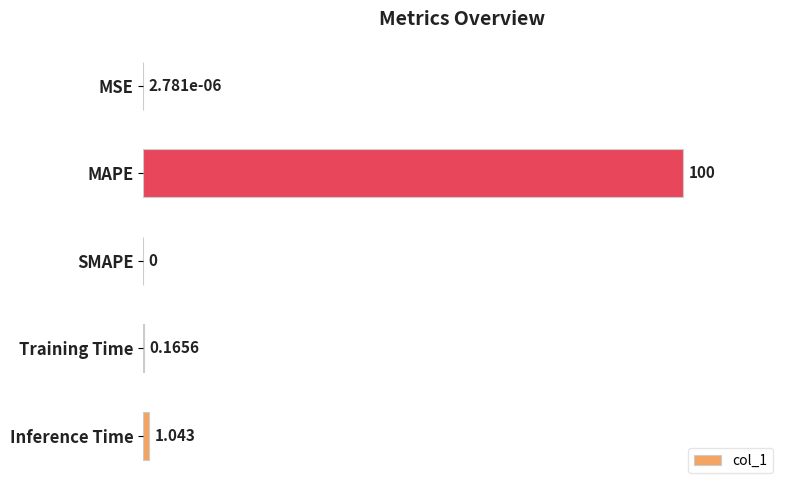

Are the bars horizontal?

Yes